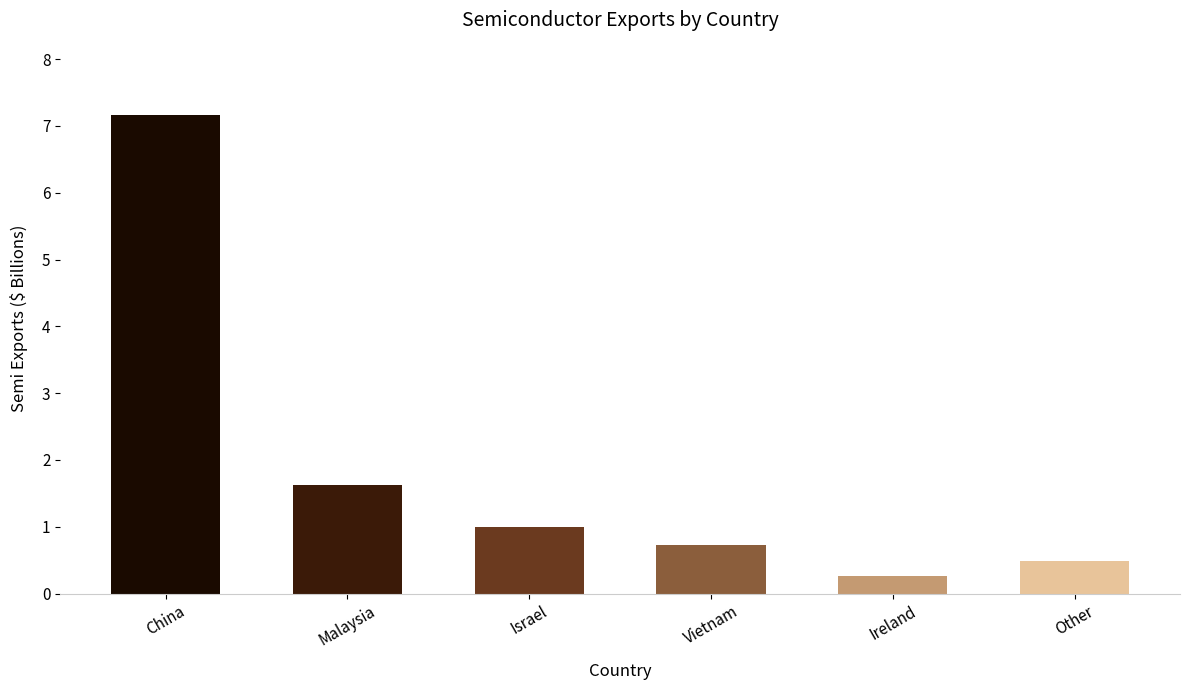

Rank the categories by value from highest to lowest.

China, Malaysia, Israel, Vietnam, Other, Ireland